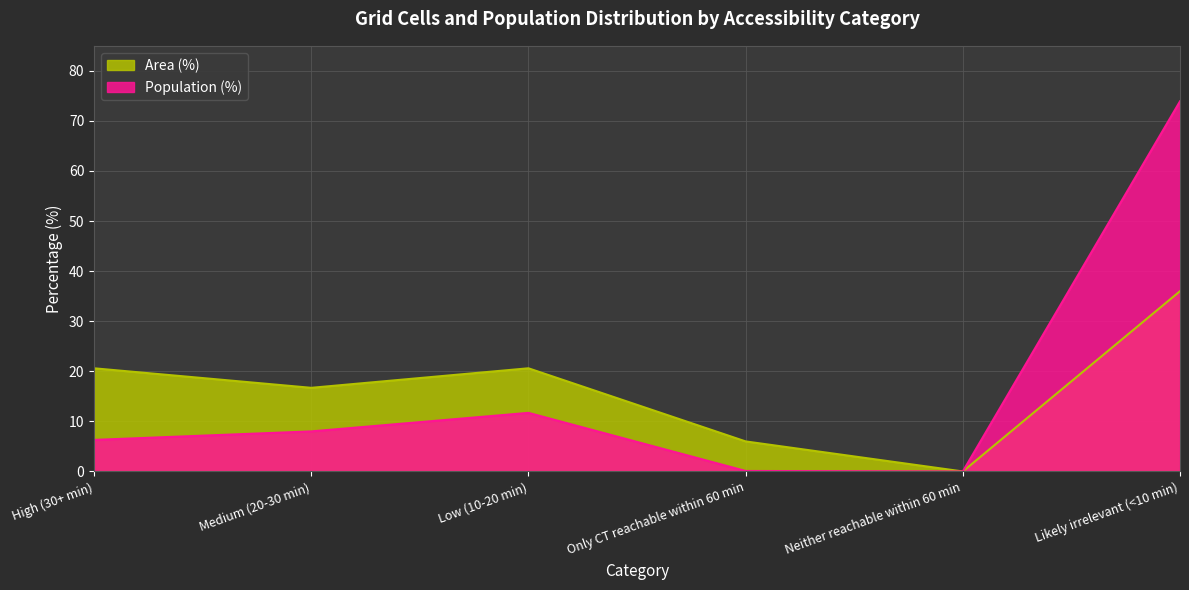

True or false: Area (%) has a value of 0.0 at Neither reachable within 60 min.

True